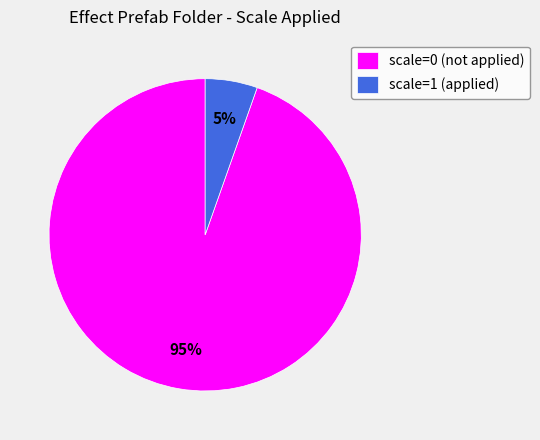

Which has a higher value, scale=1 (applied) or scale=0 (not applied)?

scale=0 (not applied)